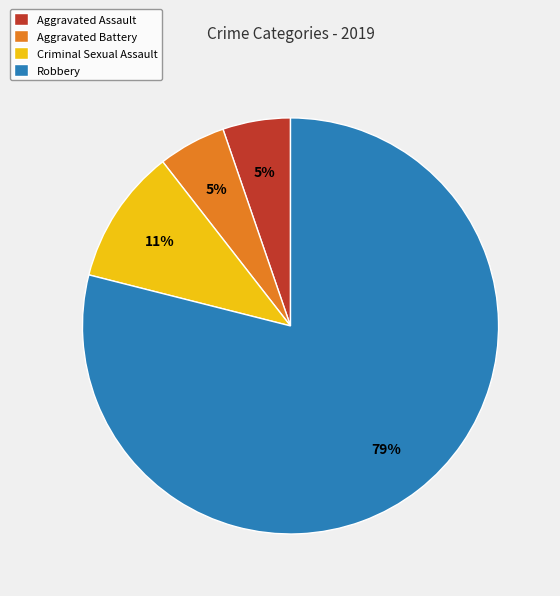

The Aggravated Assault slice represents 14% of the pie. True or false?

False